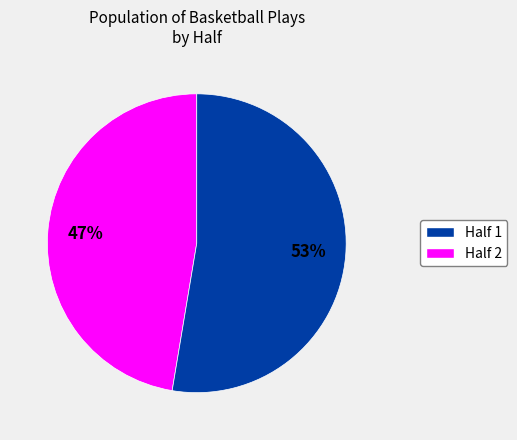

To the nearest percent, what percentage of the pie is Half 1?

47%